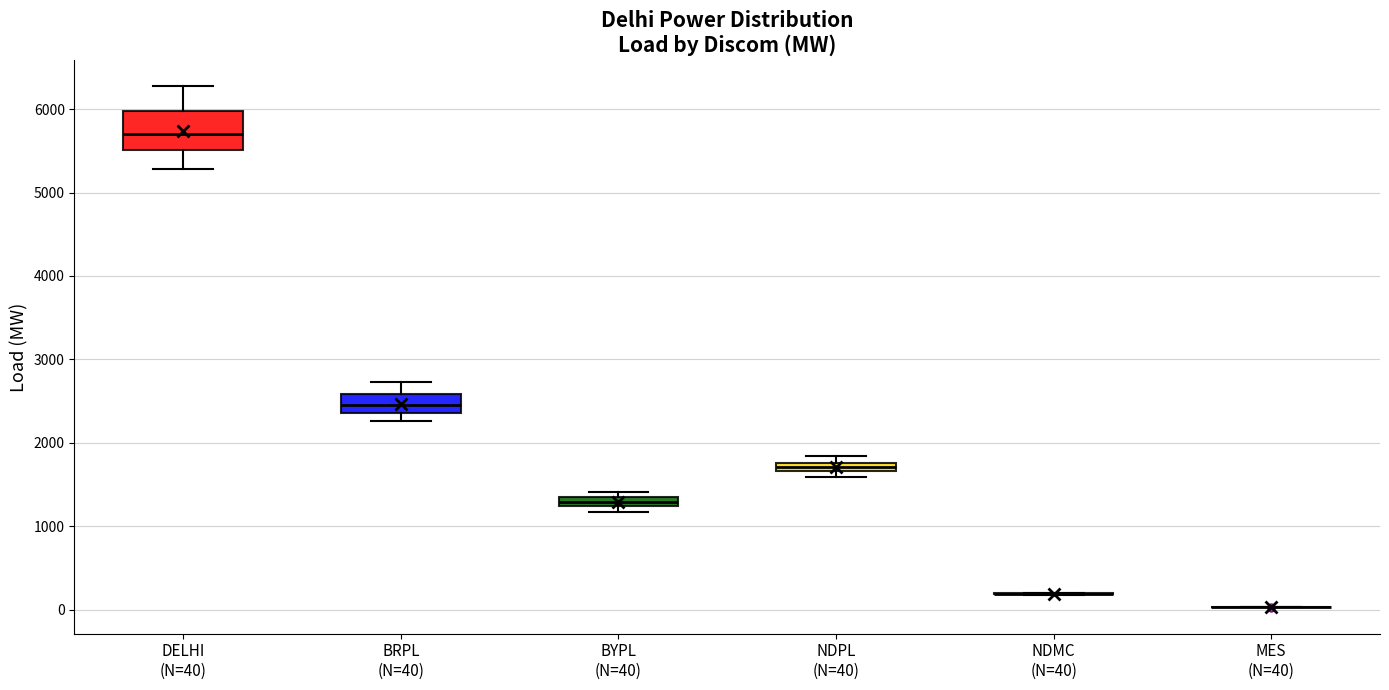

Which box is the tallest, from its lower edge to its upper edge?

DELHI (N=40)